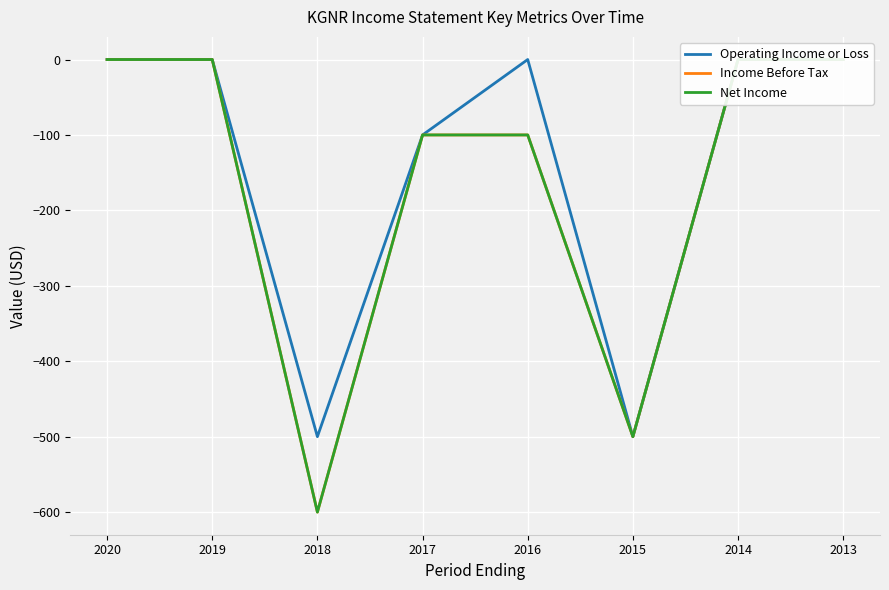

The Income Before Tax series shows -230 at 2020. True or false?

False